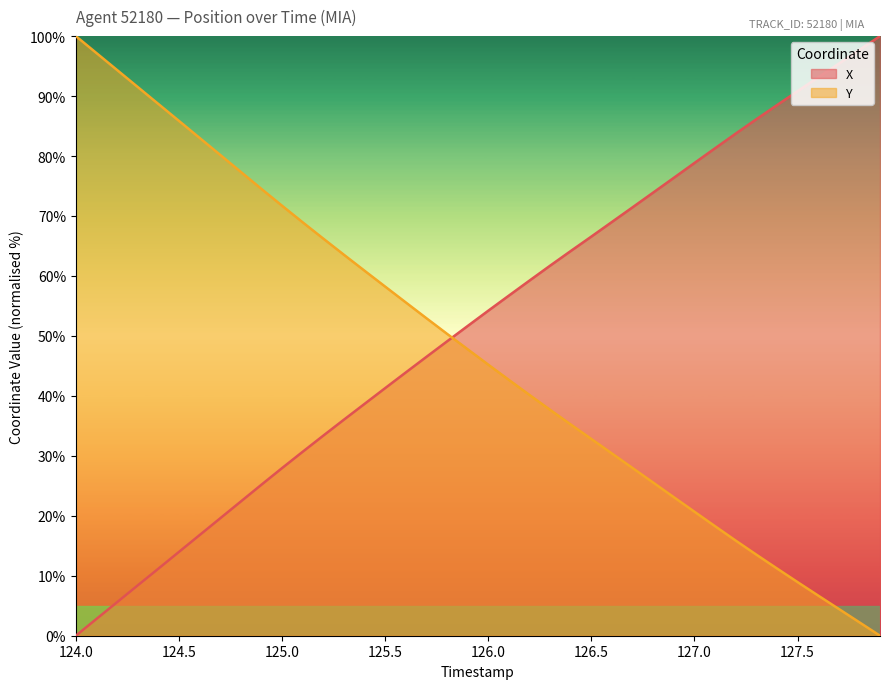

Does the chart have visible grid lines?

No